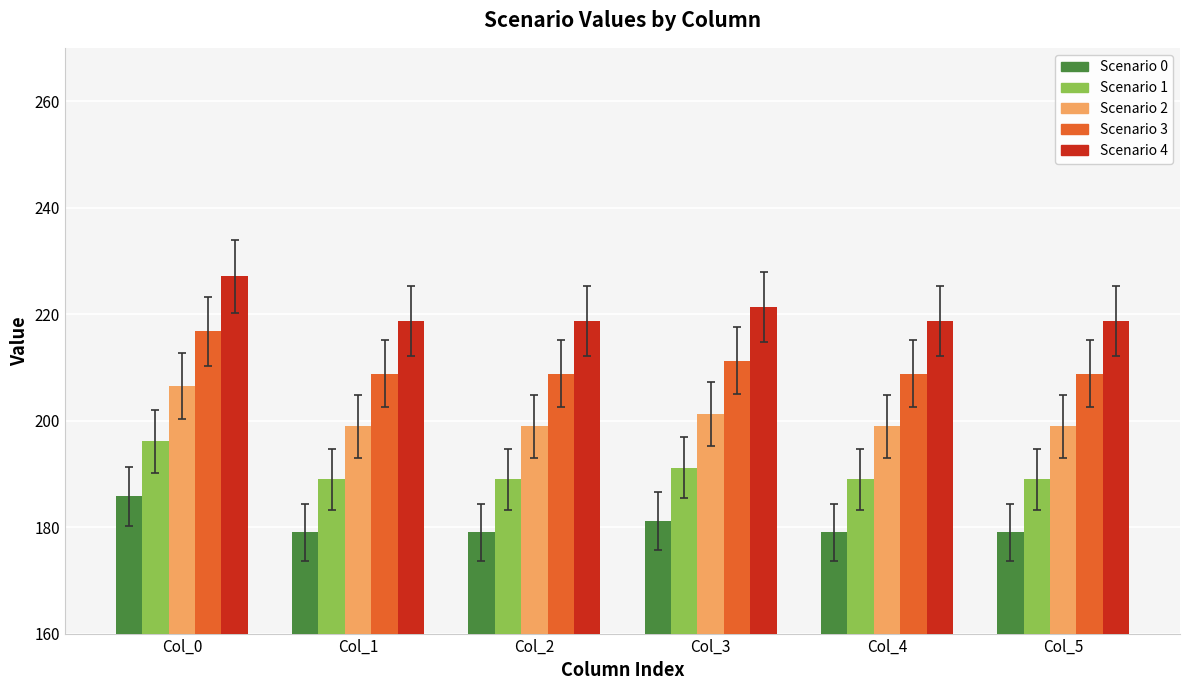

Reading left to right, what are all the values shown in this chart?

Scenario 0: Col_0=185.8	Col_1=179.0	Col_2=179.0	Col_3=181.1	Col_4=179.0	Col_5=179.0
Scenario 1: Col_0=196.1	Col_1=188.9	Col_2=188.9	Col_3=191.1	Col_4=188.9	Col_5=188.9
Scenario 2: Col_0=206.4	Col_1=198.9	Col_2=198.9	Col_3=201.2	Col_4=198.9	Col_5=198.9
Scenario 3: Col_0=216.7	Col_1=208.8	Col_2=208.8	Col_3=211.3	Col_4=208.8	Col_5=208.8
Scenario 4: Col_0=227.1	Col_1=218.8	Col_2=218.8	Col_3=221.3	Col_4=218.8	Col_5=218.8